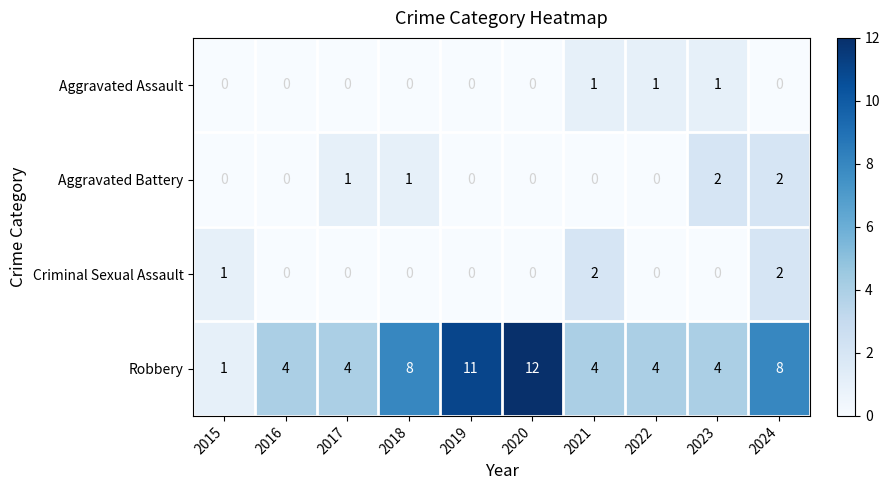

How many positive values does the Aggravated Assault series have?

3